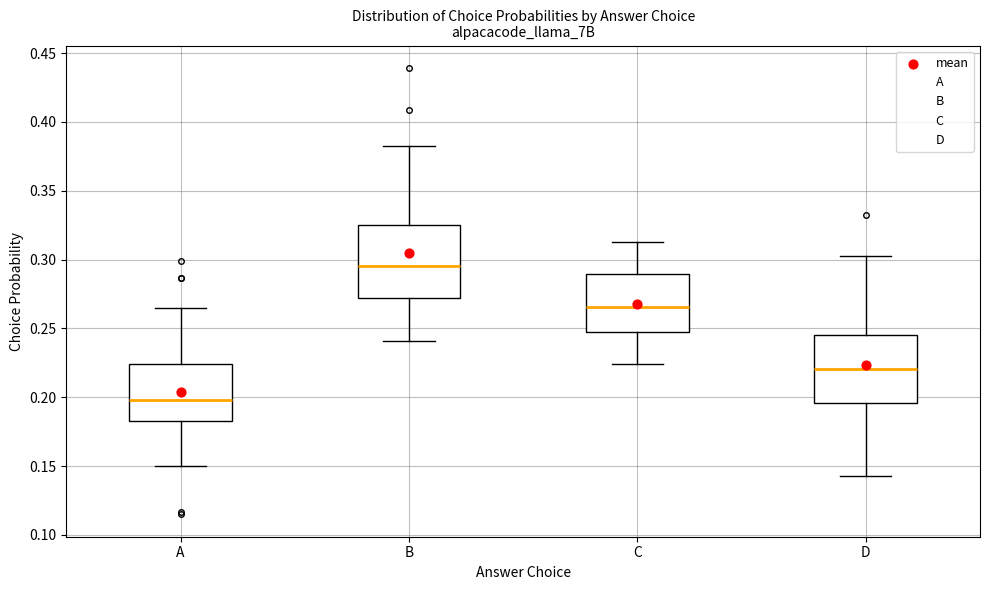

Which box's median line is the highest?

B